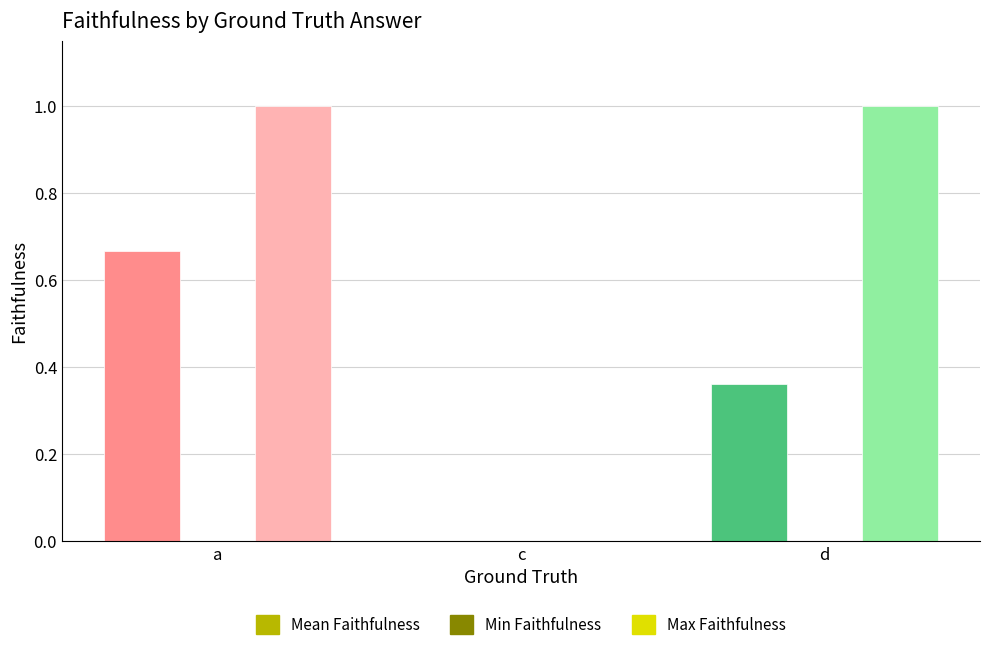

The Max Faithfulness series shows 1.0 at a. True or false?

True